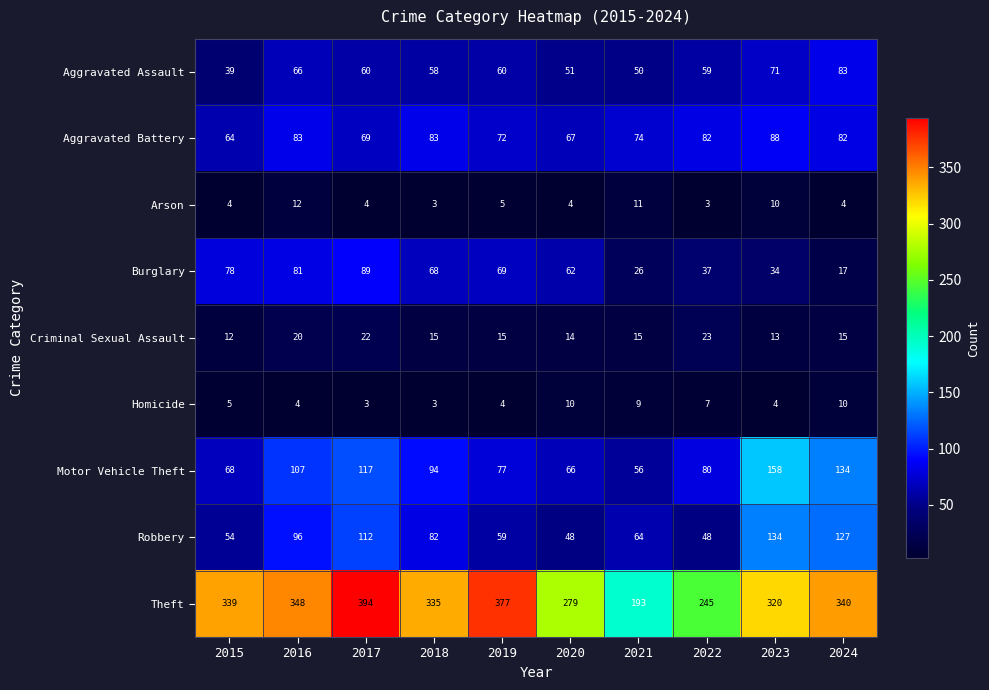

What is the spread (max minus min) of values at 2019?

373